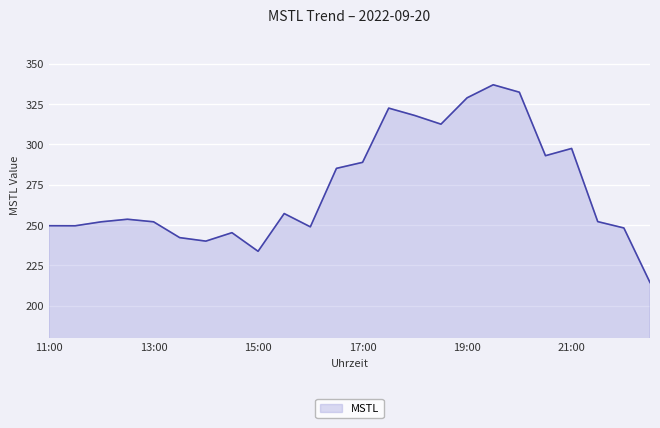

What is the minimum value shown in the chart?

214.3